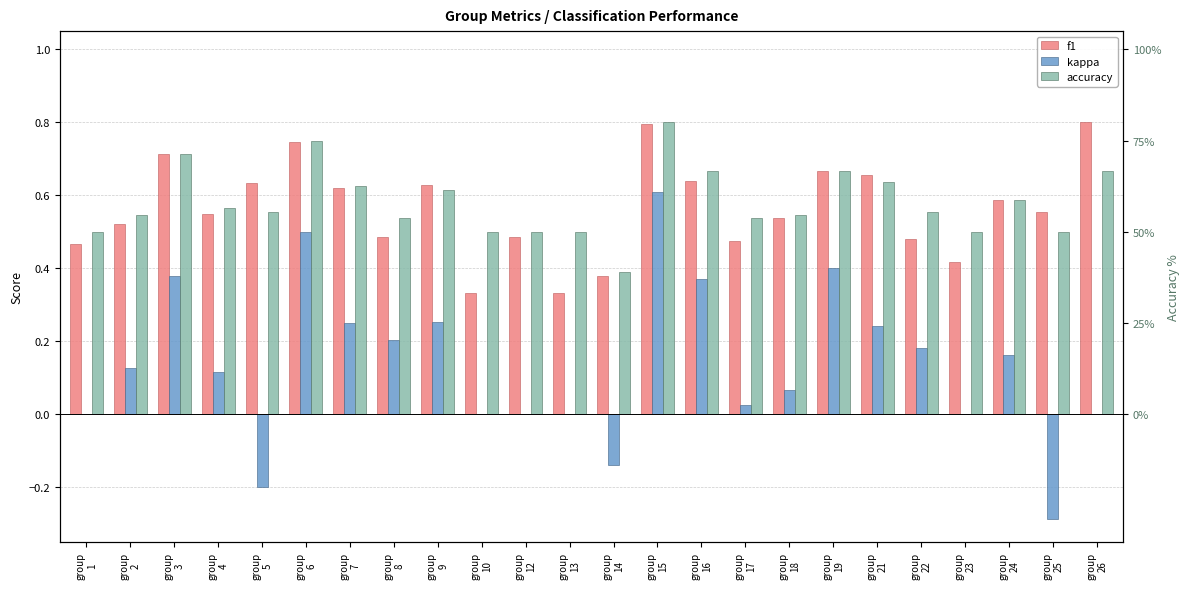

Between group
22 and group
26, which series saw the biggest shift?

f1